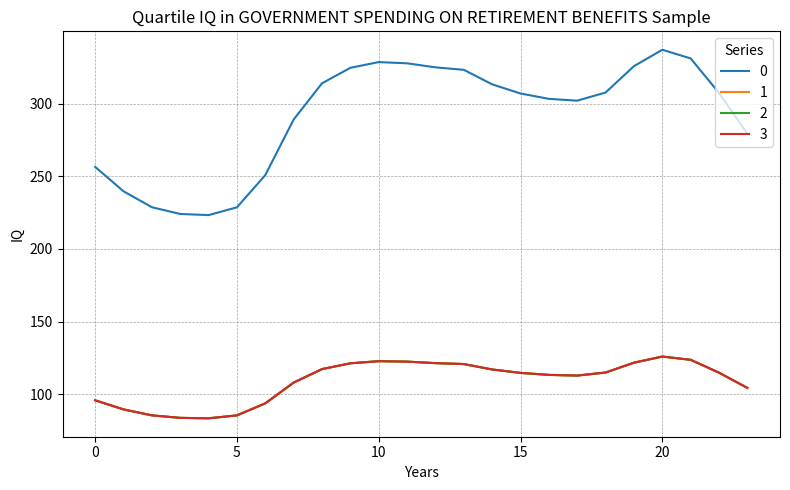

What is the greatest value displayed?

337.2